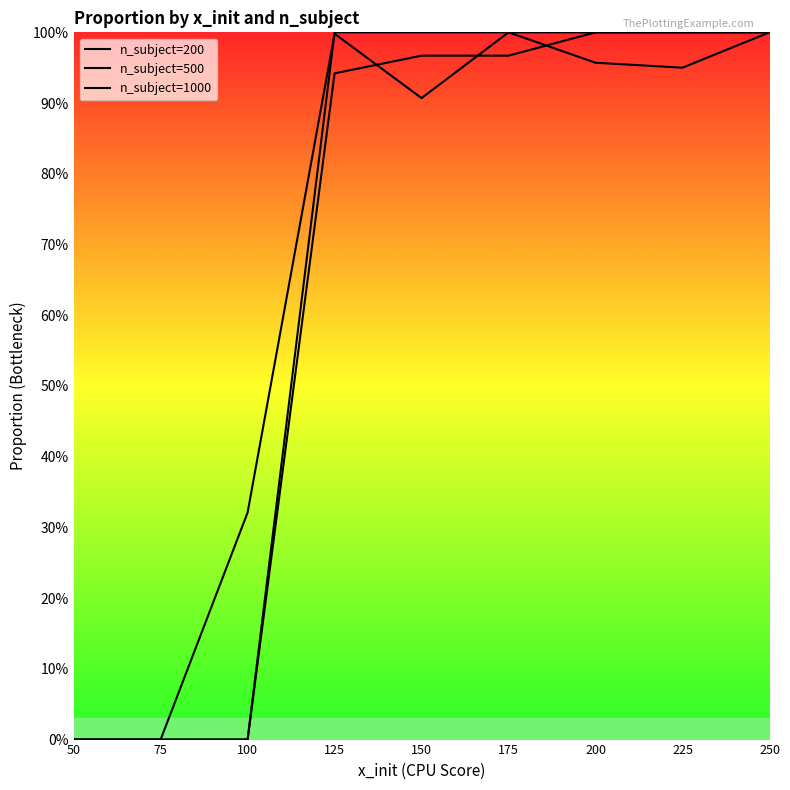

True or false: n_subject=1000 and n_subject=200 cross at least once.

False